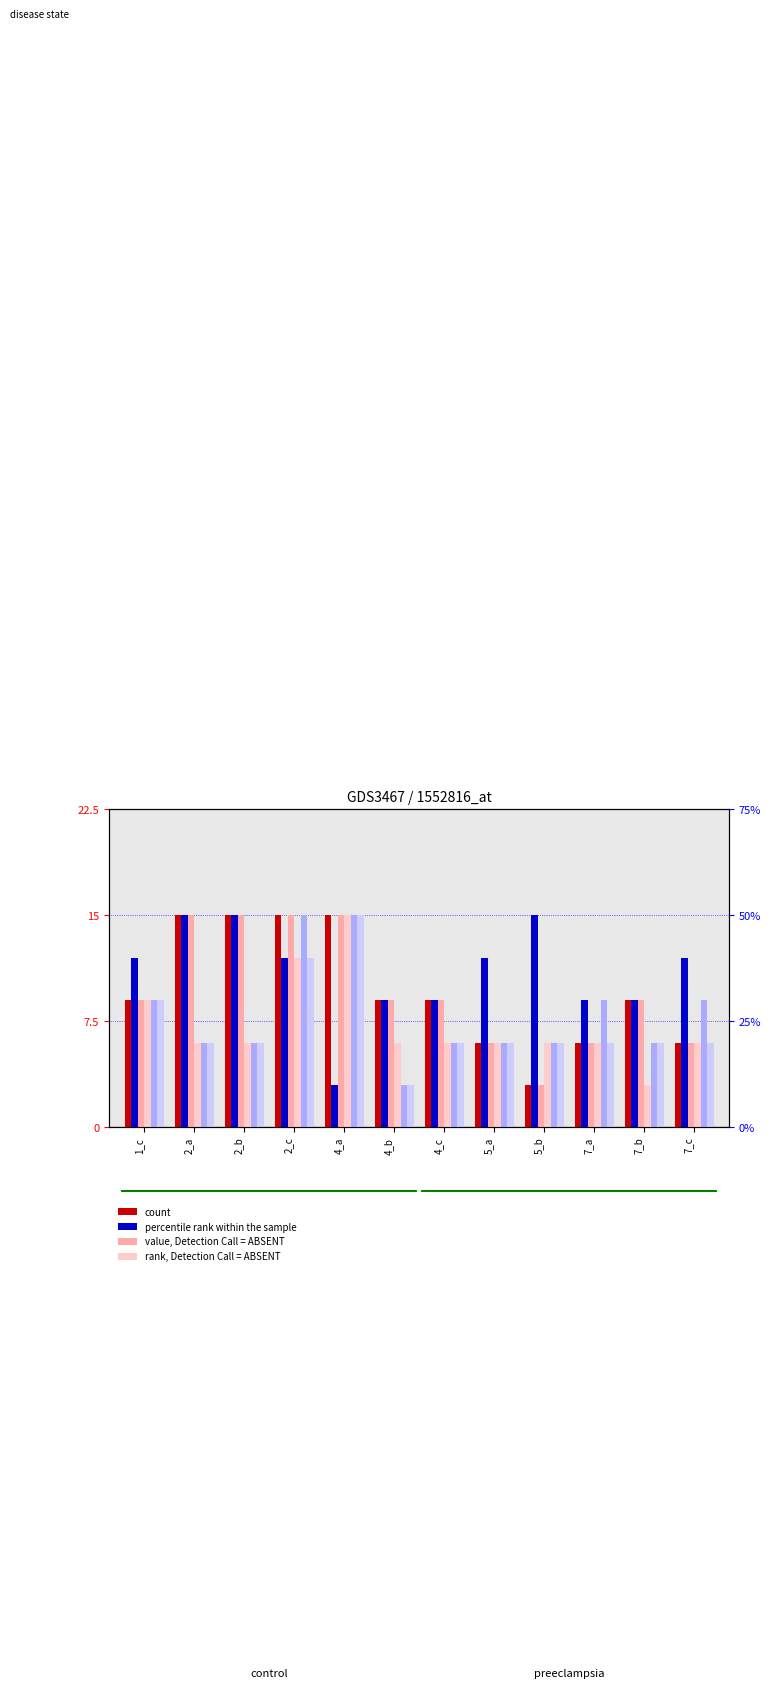

Are the bars horizontal?

No